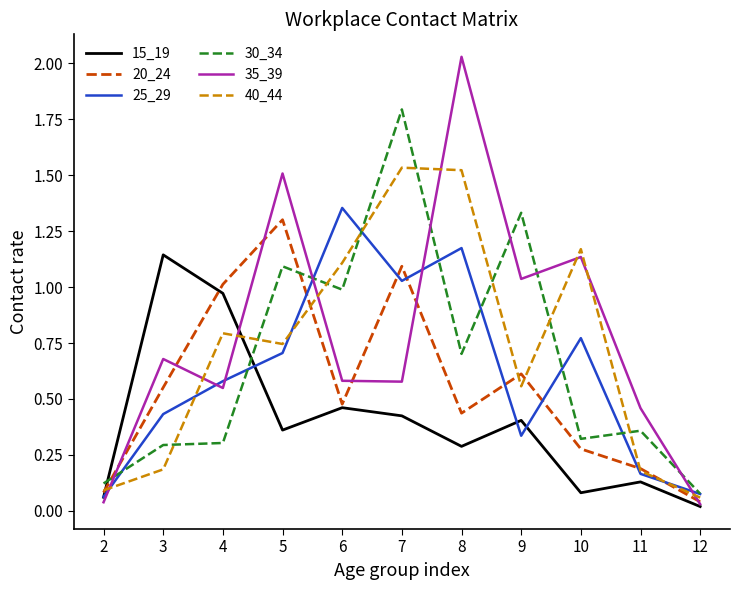

What are all the series names shown in the legend?

15_19, 20_24, 25_29, 30_34, 35_39, 40_44